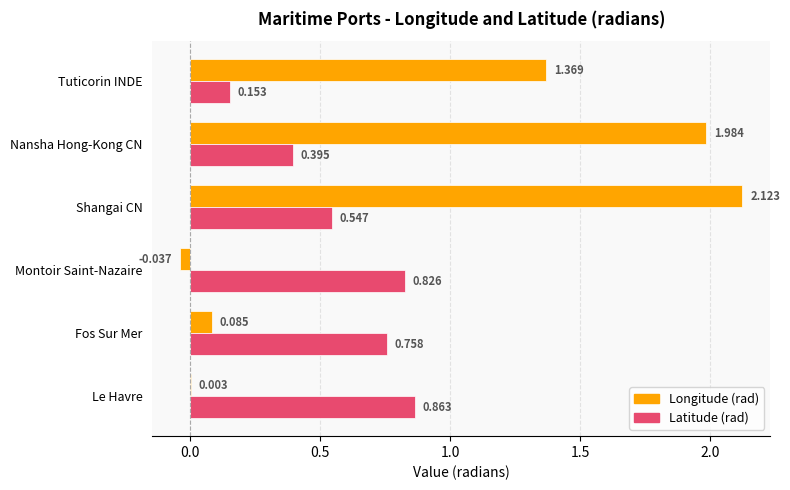

At which category is the sum across all series the highest?

Shangai CN